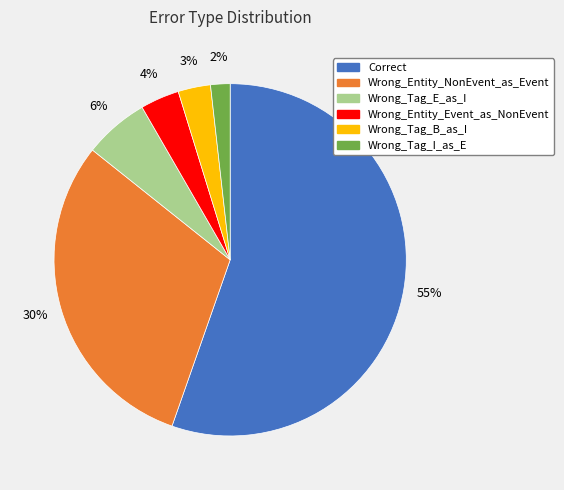

Is there a majority slice in this chart?

Yes